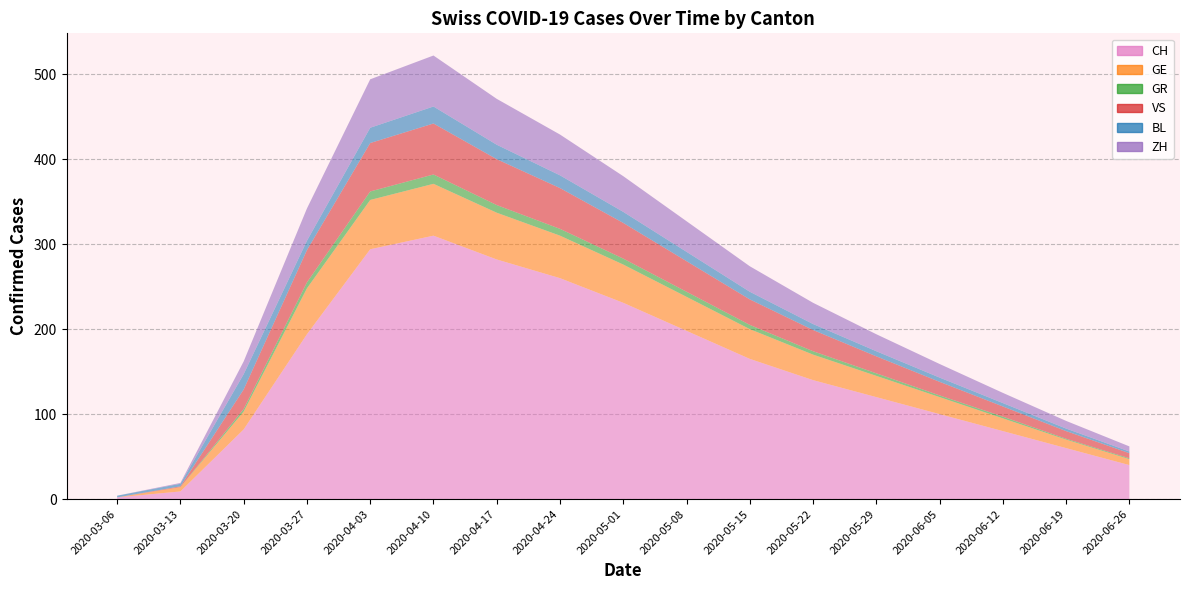

Which series changed the most between 2020-04-03 and 2020-06-12?

CH